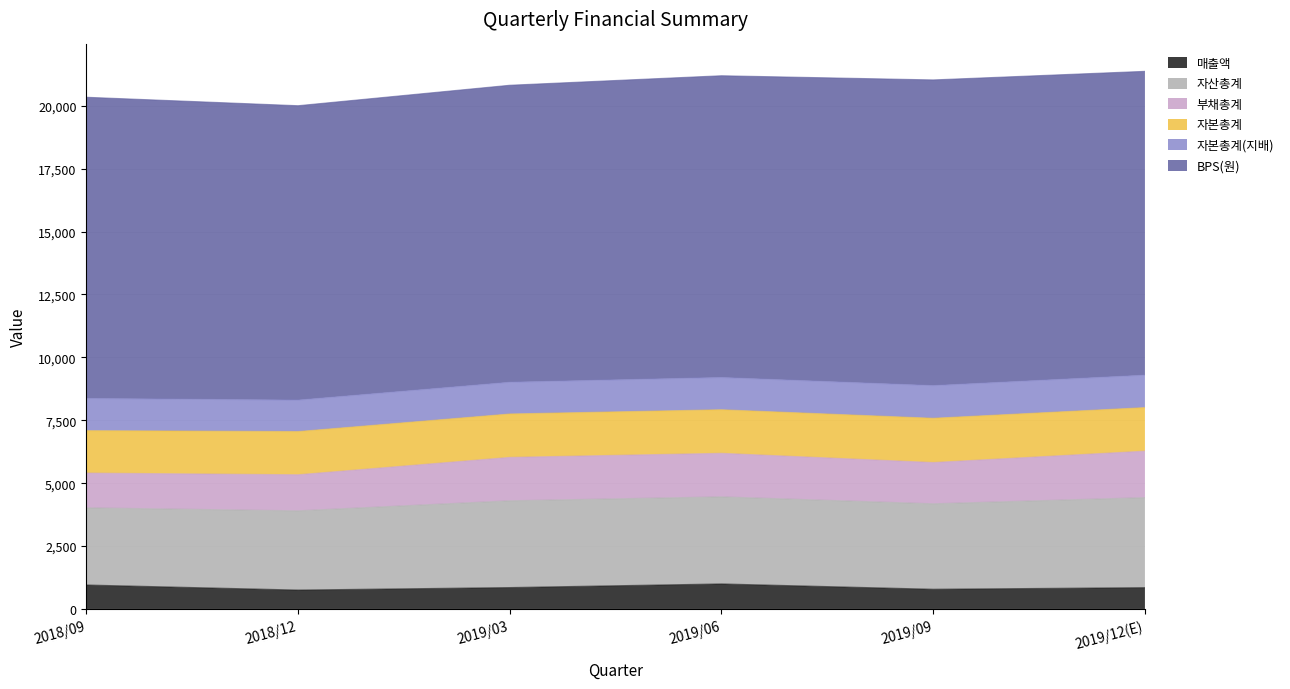

True or false: 자산총계 and 매출액 intersect in this chart.

False